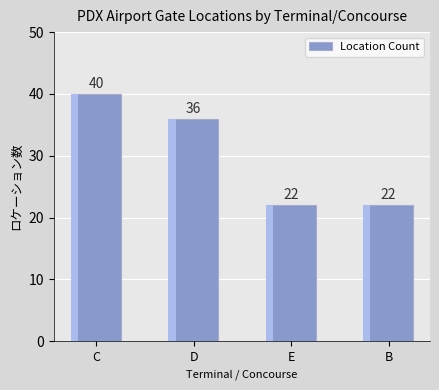

What is the change in value from C to D?

-4